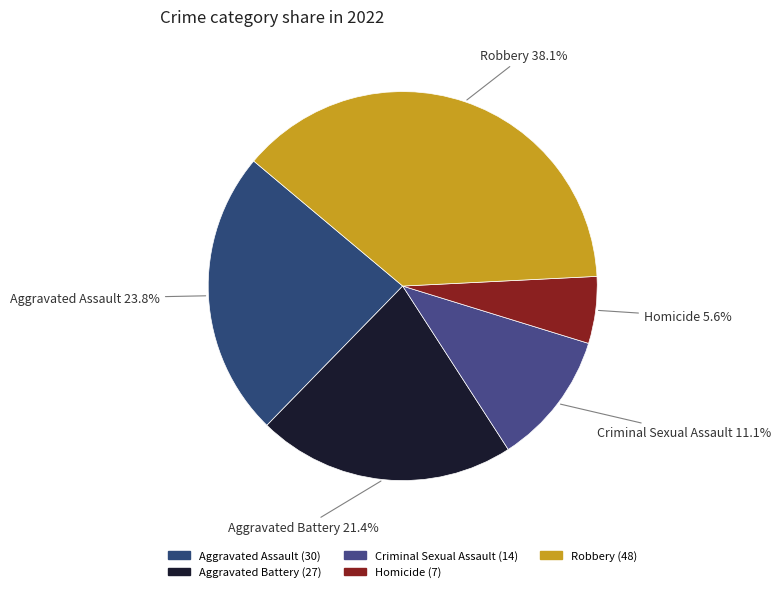

Is there any slice that represents more than half of the pie?

No